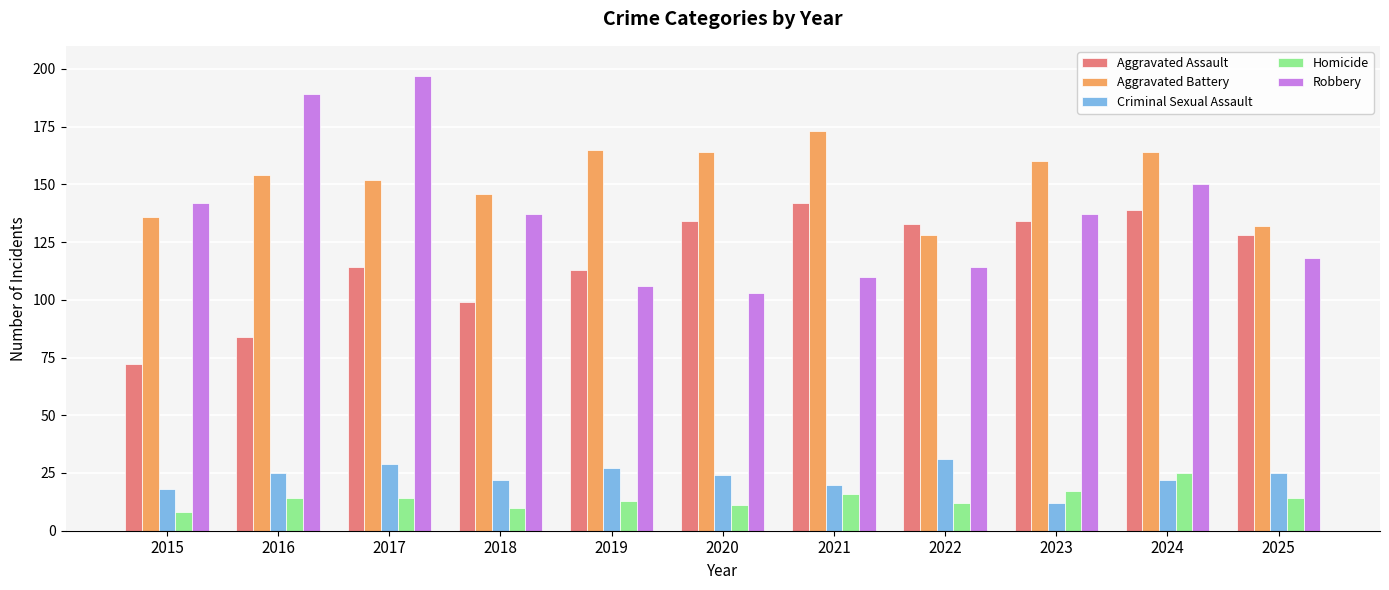

What are all the series names shown in the legend?

Aggravated Assault, Aggravated Battery, Criminal Sexual Assault, Homicide, Robbery